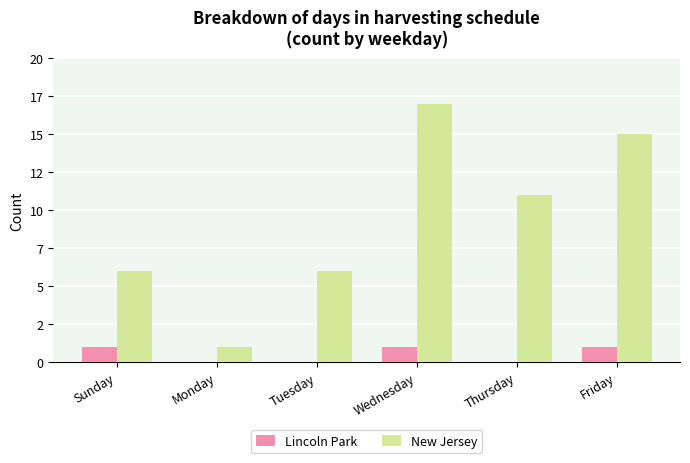

Reading left to right, list all the values displayed in this chart.

Lincoln Park: Sunday=1	Monday=0	Tuesday=0	Wednesday=1	Thursday=0	Friday=1
New Jersey: Sunday=6	Monday=1	Tuesday=6	Wednesday=17	Thursday=11	Friday=15